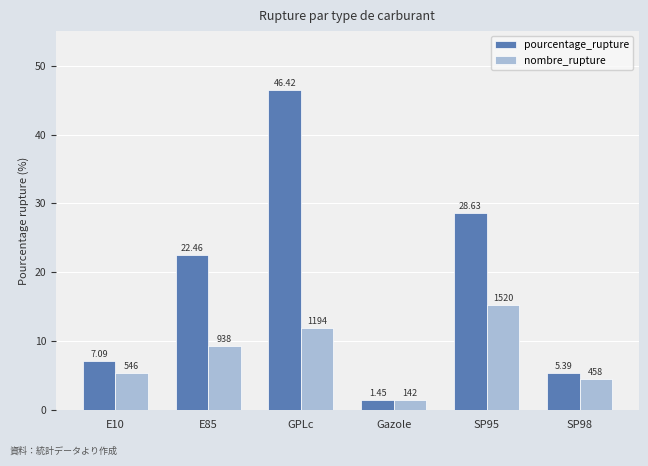

How many bars are there in total?

12